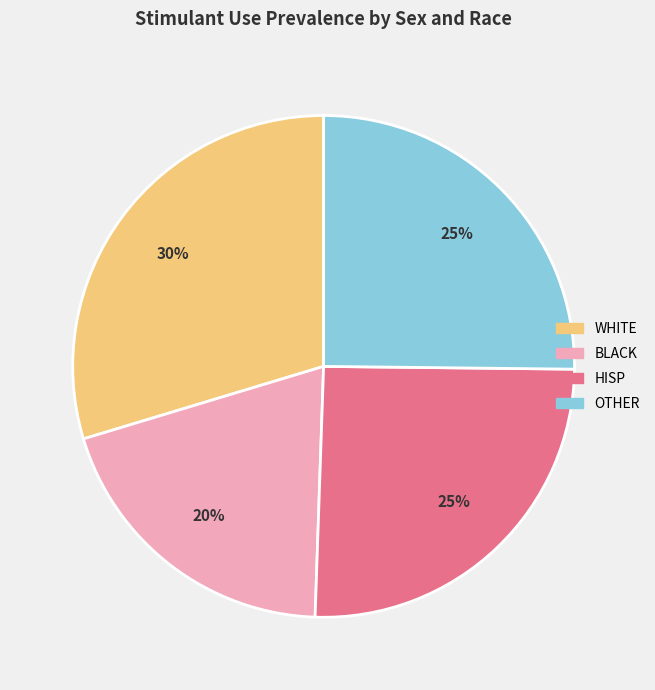

Is there a majority slice in this chart?

No